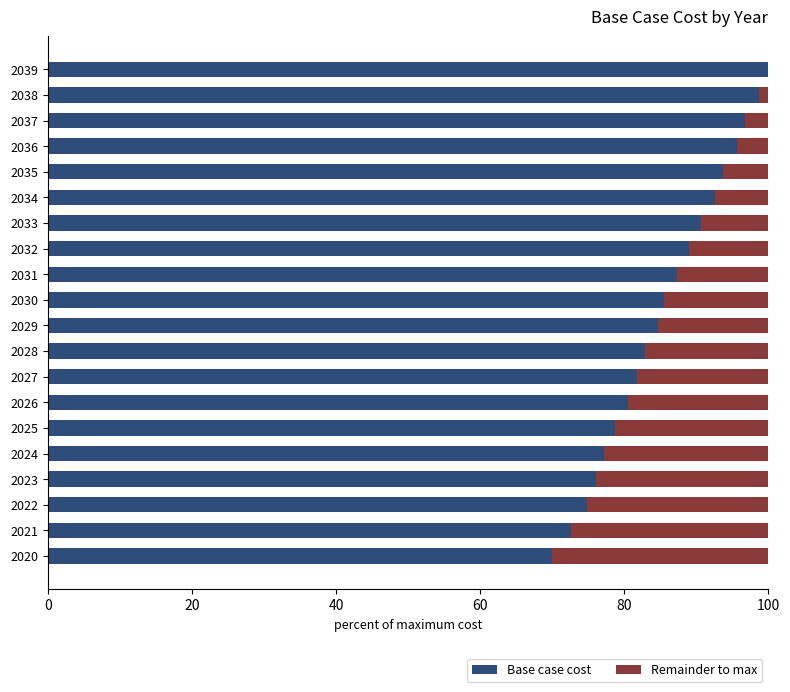

What is the total value across all series at 2035?

100.0